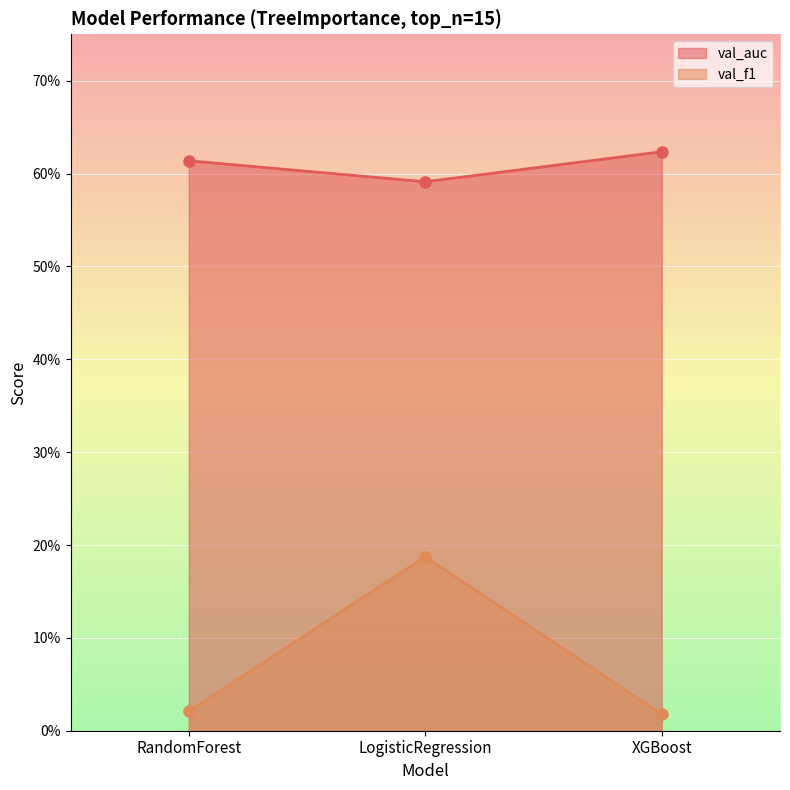

What is the sum of the val_auc values at RandomForest and XGBoost?

1.2